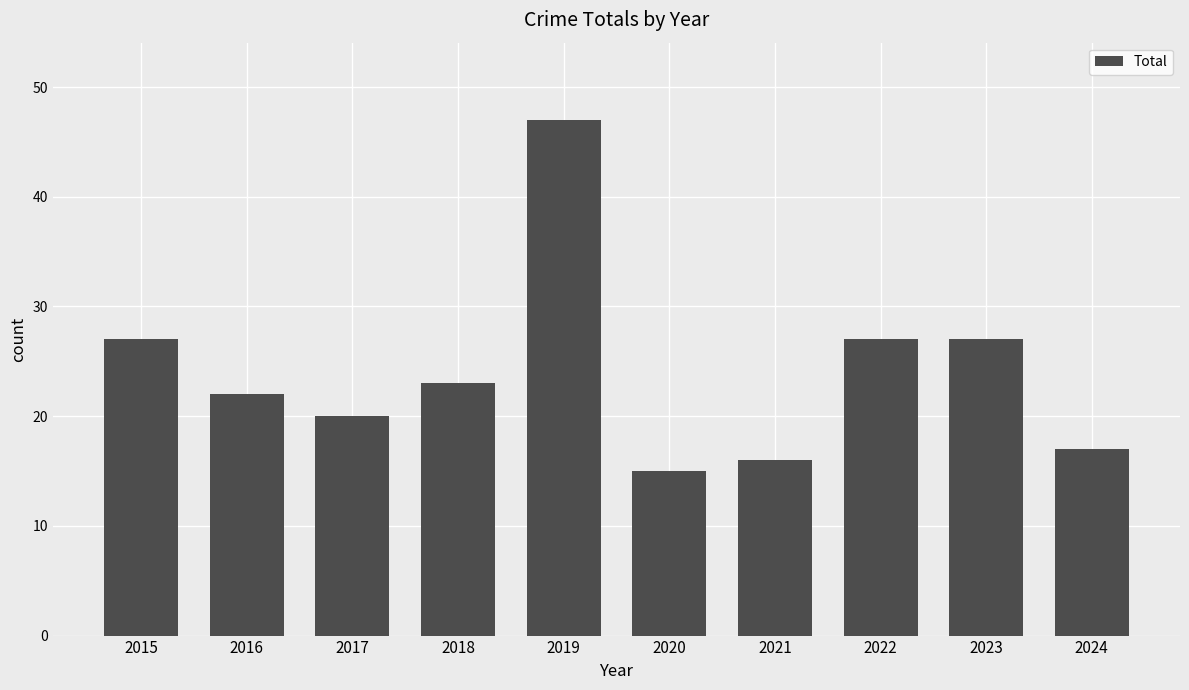

The value at 2016 is 5. True or false?

False